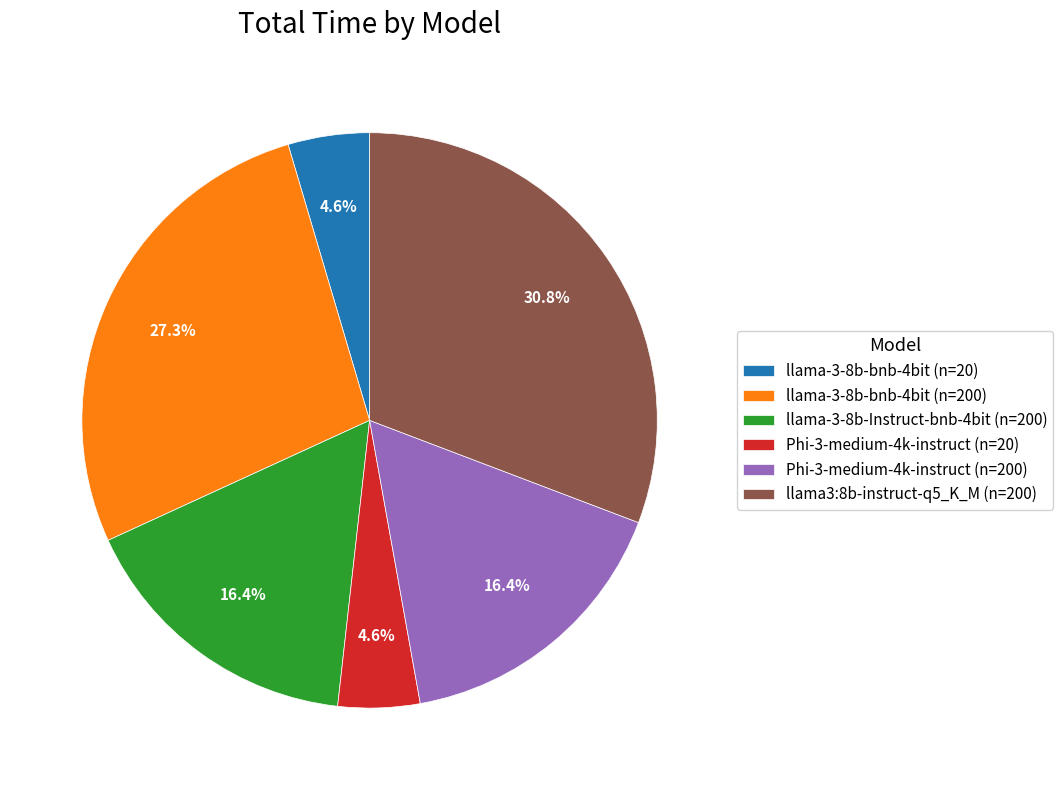

Is it true that llama-3-8b-bnb-4bit (n=200) is 27% of the pie?

True